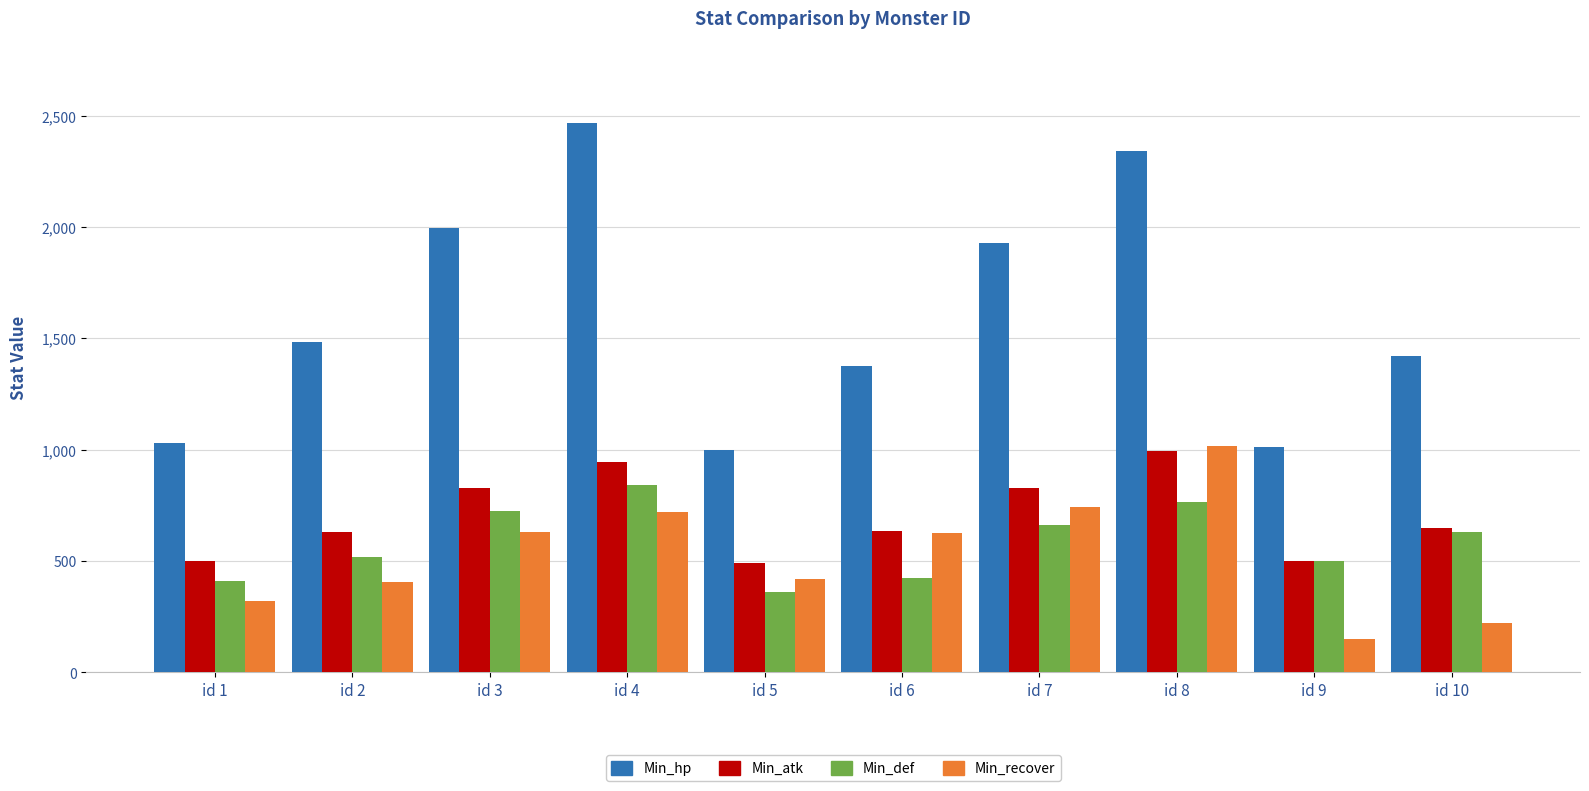

What is the smallest value displayed?

150